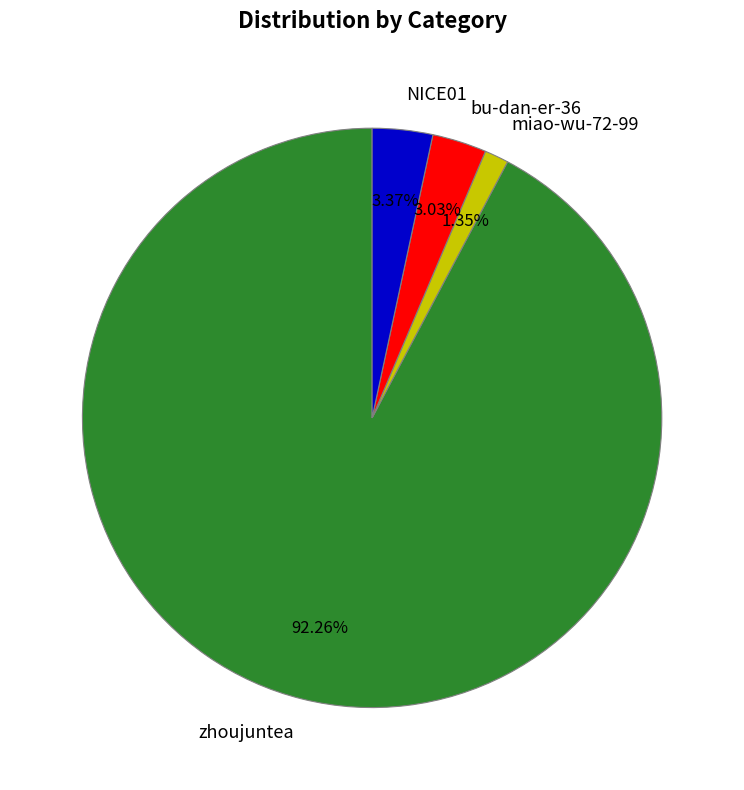

How many slices are in this pie chart?

4